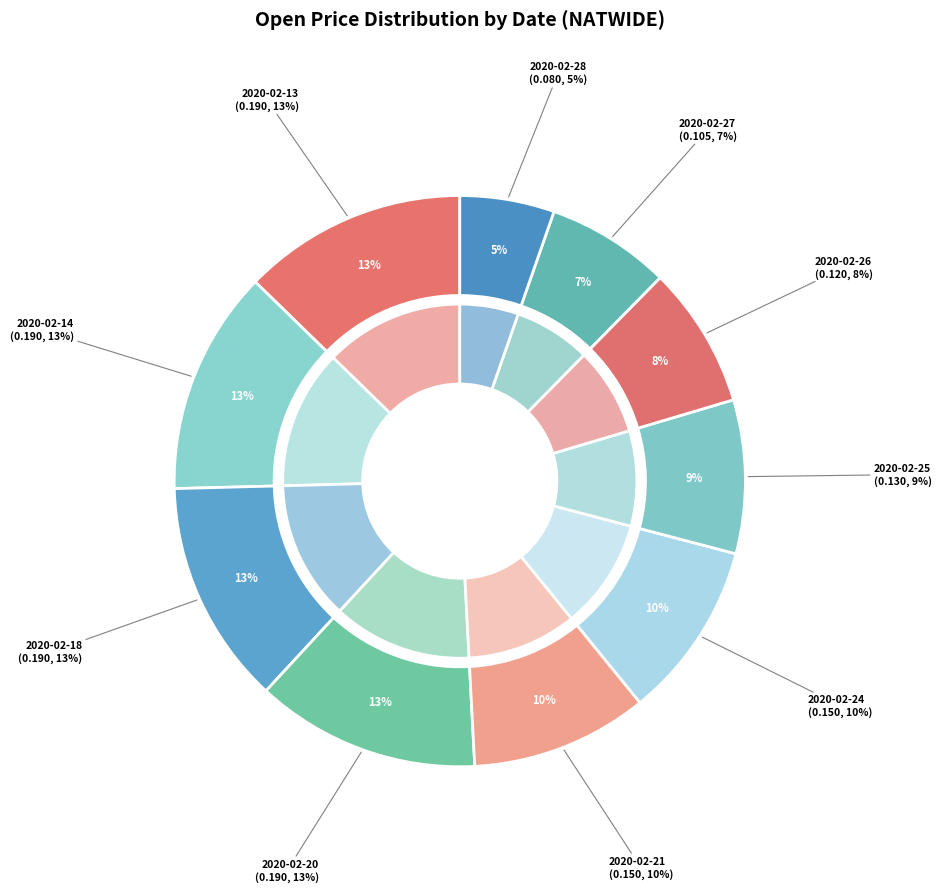

Which category has the biggest portion of the pie?

2020-02-13